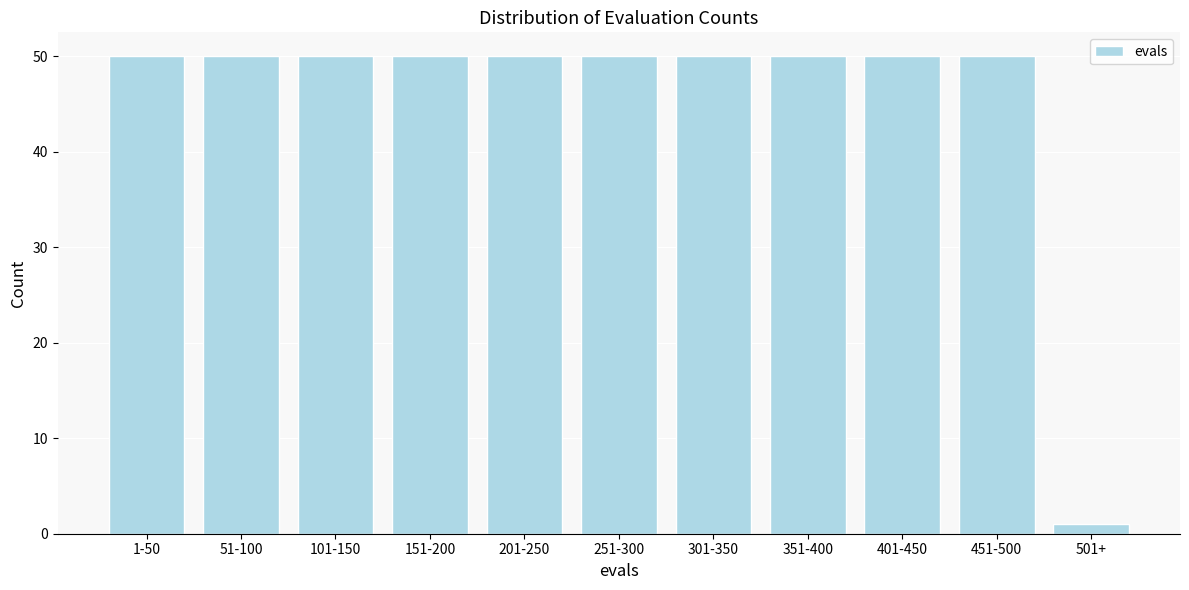

Reading left to right, transcribe all the data shown in this chart.

1-50=50	51-100=50	101-150=50	151-200=50	201-250=50	251-300=50	301-350=50	351-400=50	401-450=50	451-500=50	501+=1